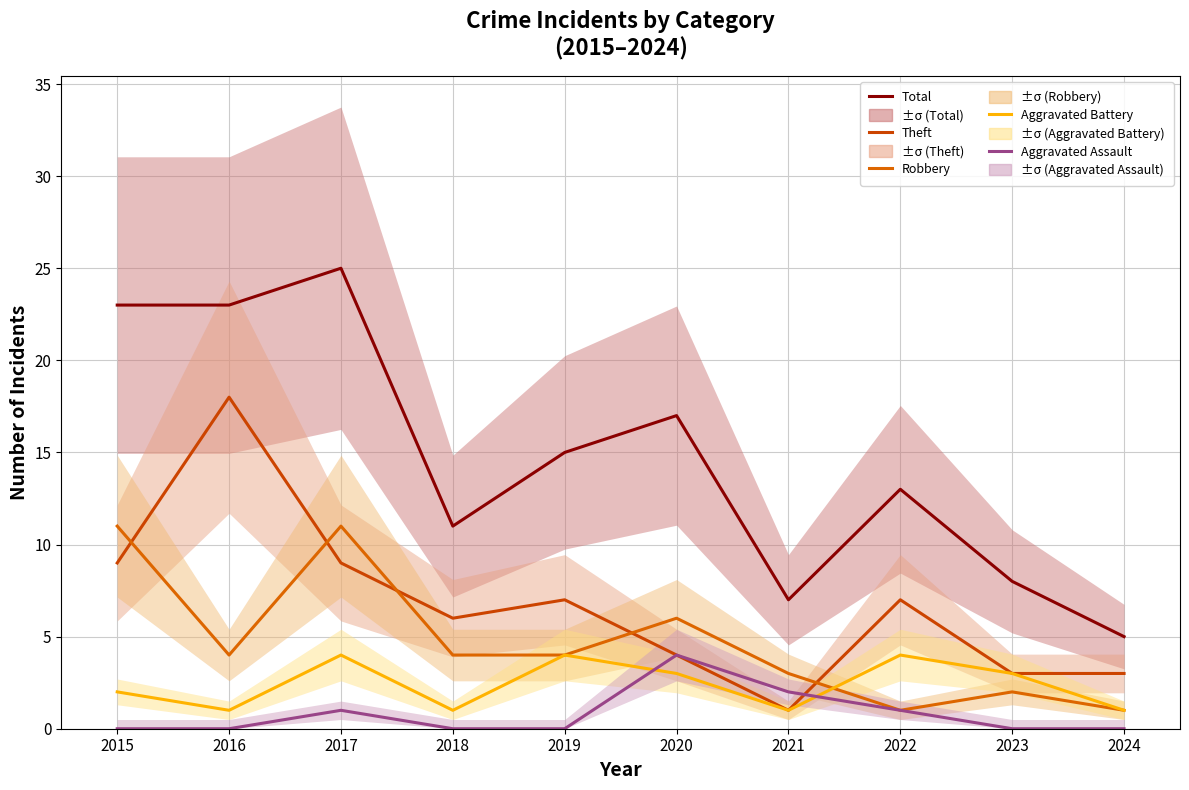

How many interior local peaks does the Robbery series have?

3